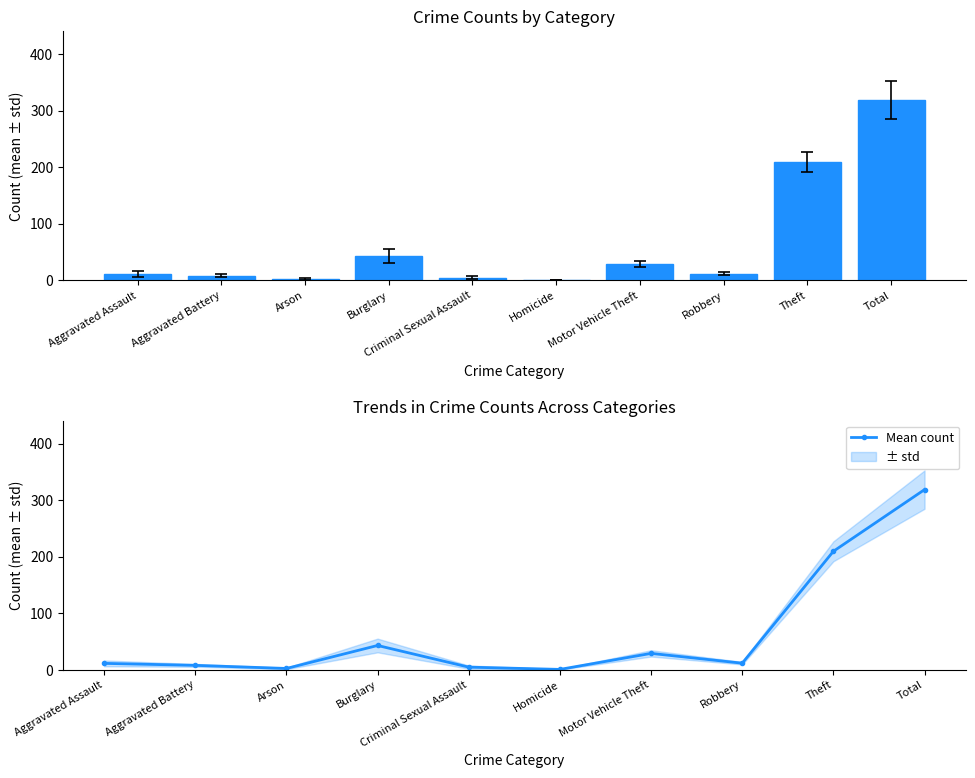

What is the label of the 7th bar from the right?

Burglary